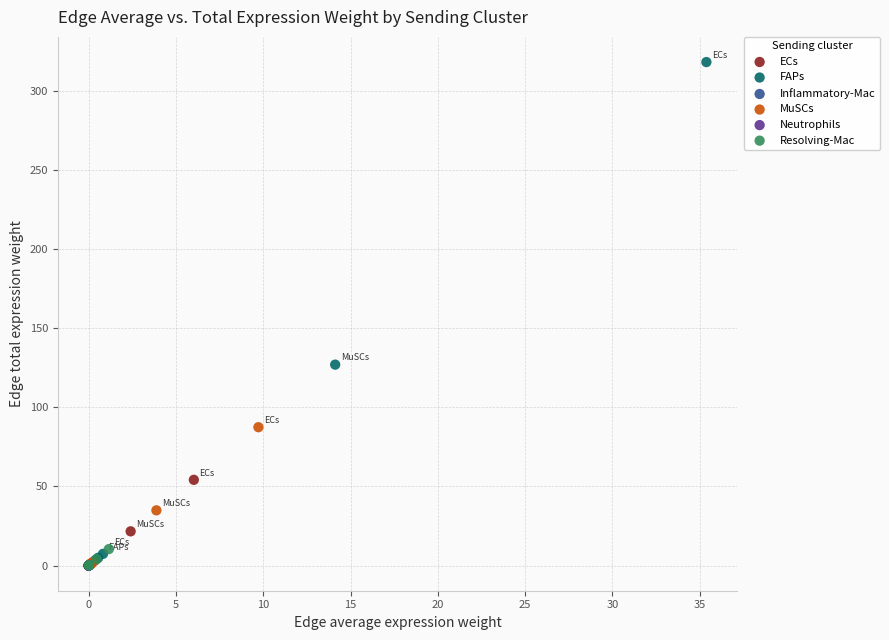

Which series reaches the maximum Y coordinate?

FAPs